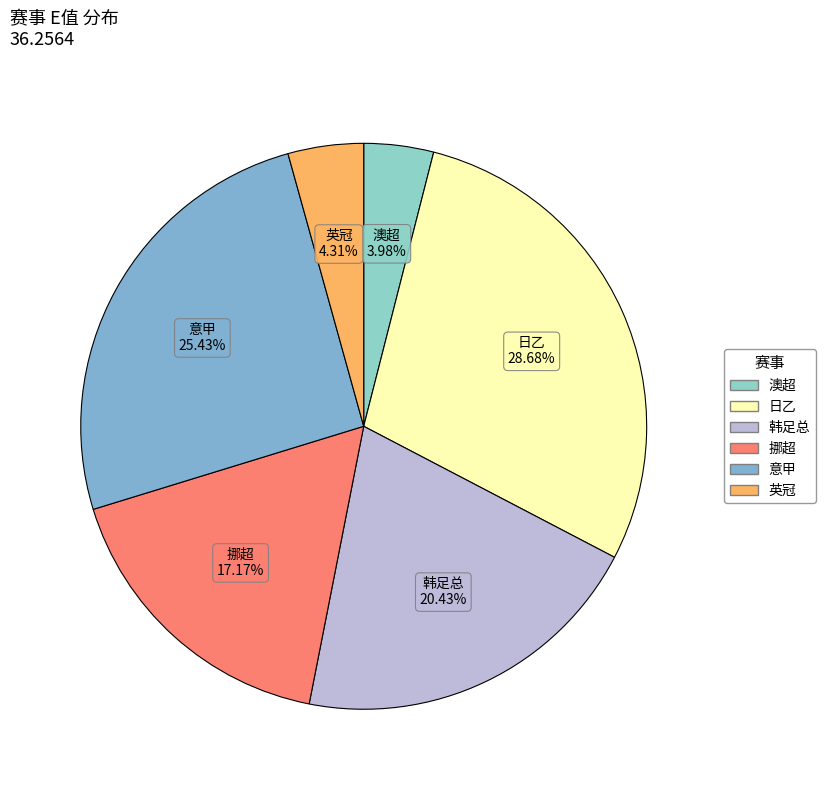

Do 日乙 and 韩足总 together represent more than half of the pie?

No